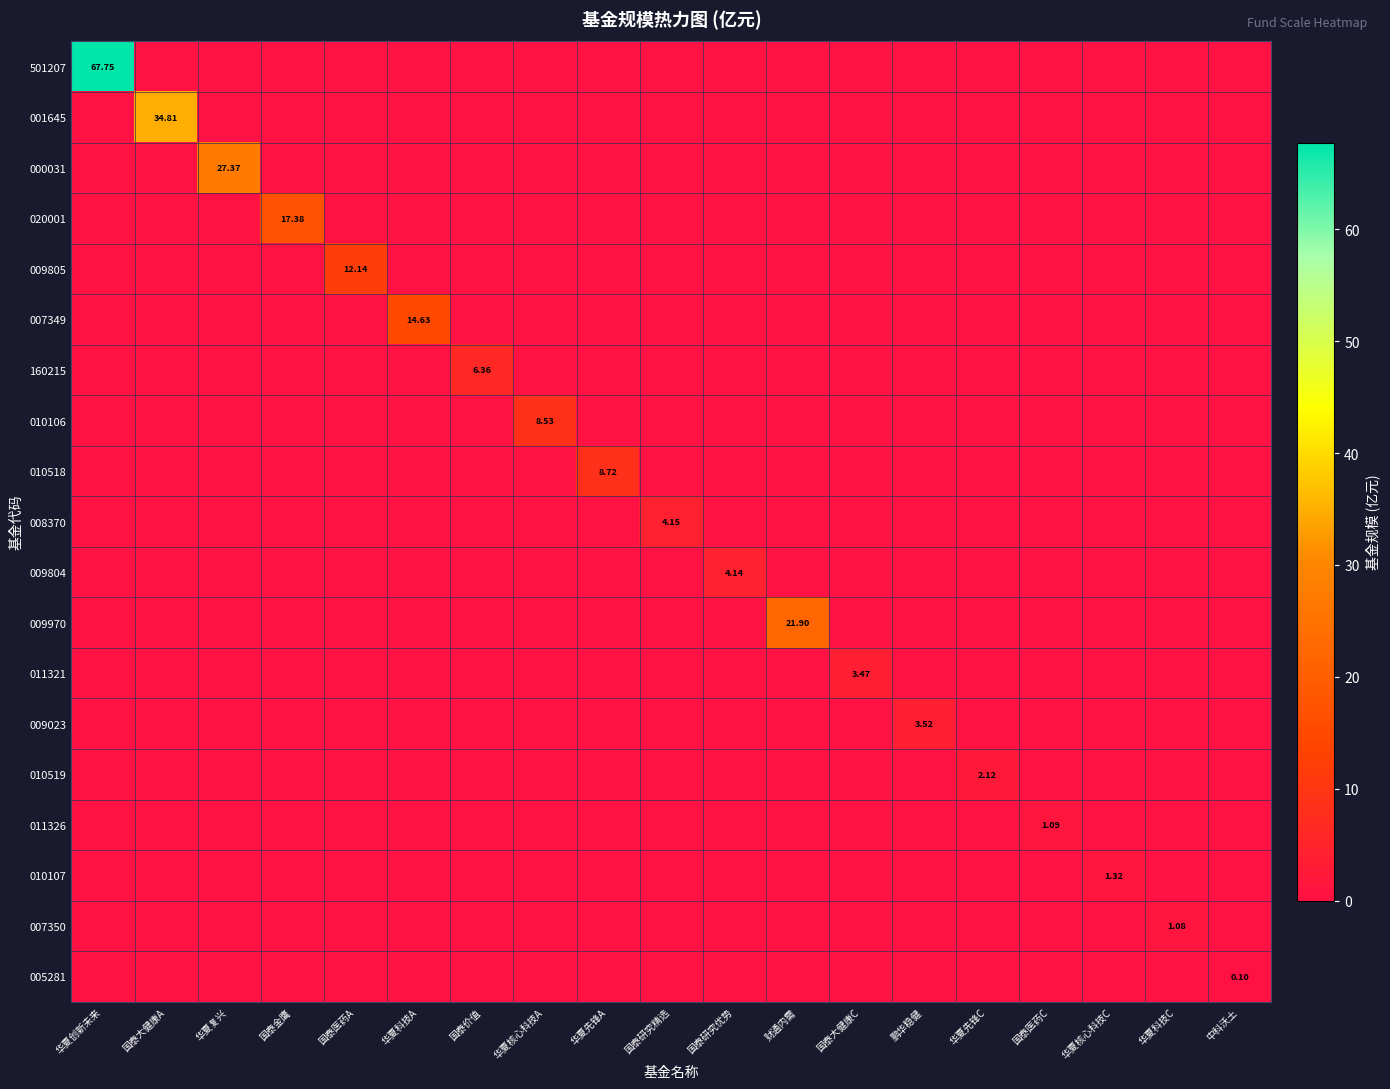

What is the difference between the maximum and minimum values in the 009804 series?

4.1